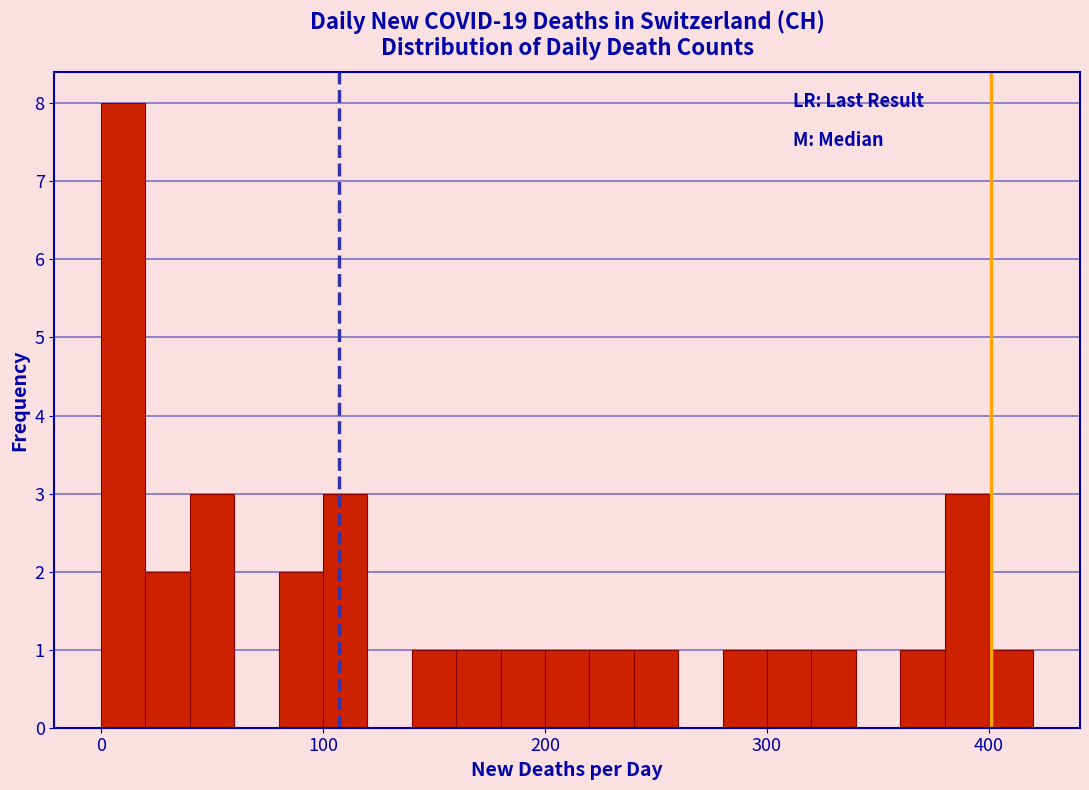

Around what value on the x-axis is the tallest bar? Give the approximate position of its centre, as read against the axis.

10